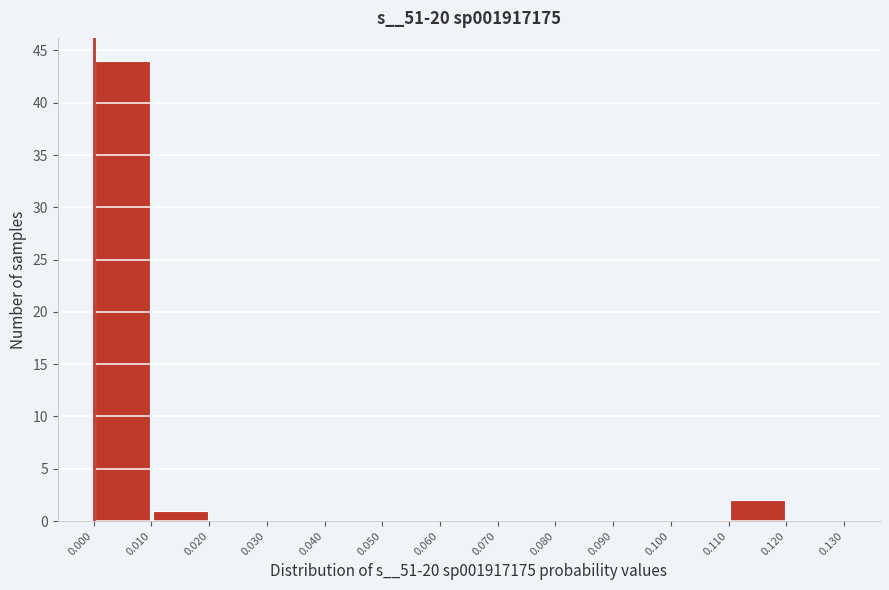

What is the height of the bar covering 0.000 to 0.010 on the x-axis? The values are not printed on the chart, so give them approximately, as read against the axis.

44